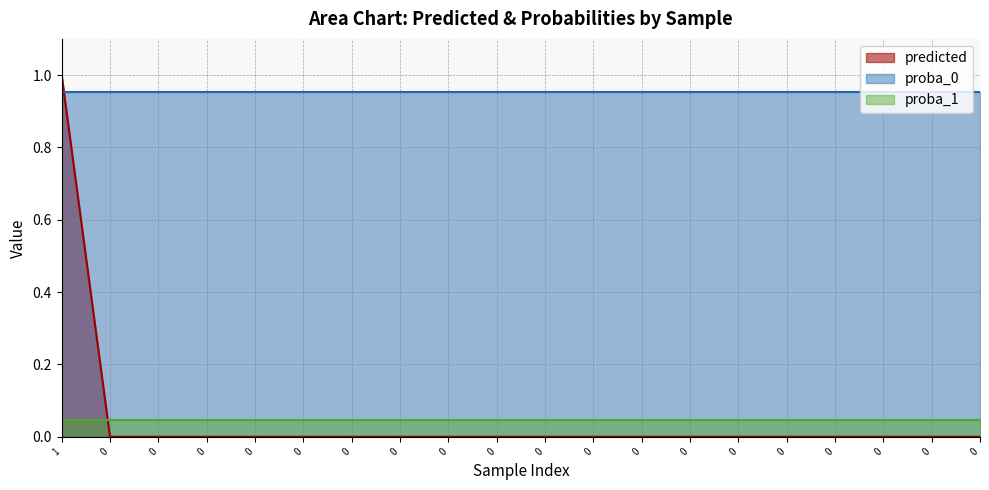

True or false: proba_1 has more than 2 points higher than both neighbors.

False